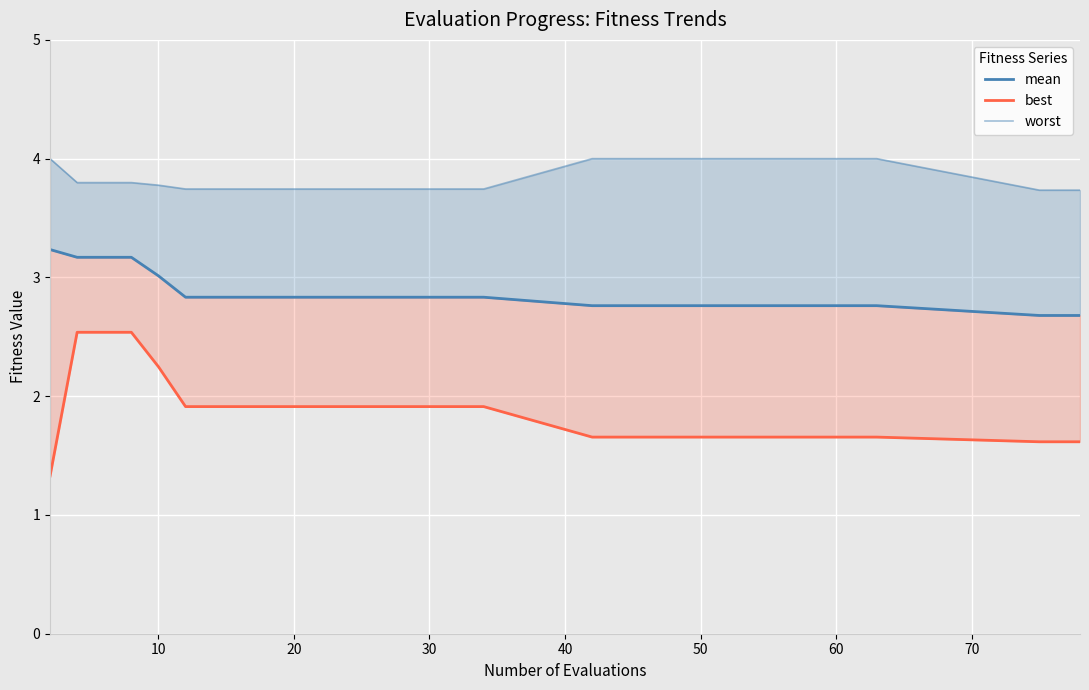

Rank the series by their average value, from lowest to highest.

best, mean, worst